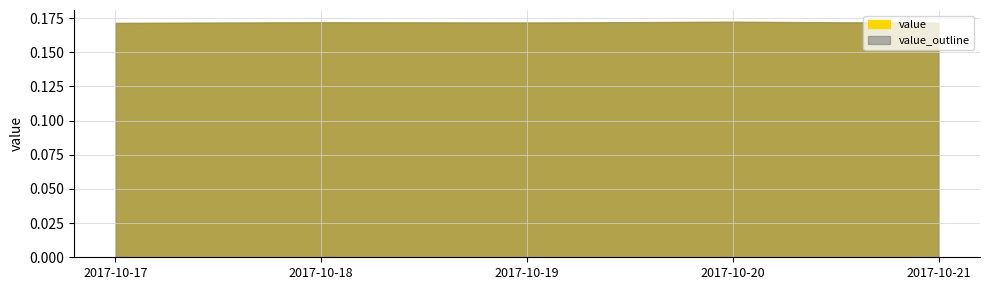

List the labels in order of value, smallest first.

2017-10-17, 2017-10-21, 2017-10-19, 2017-10-18, 2017-10-20